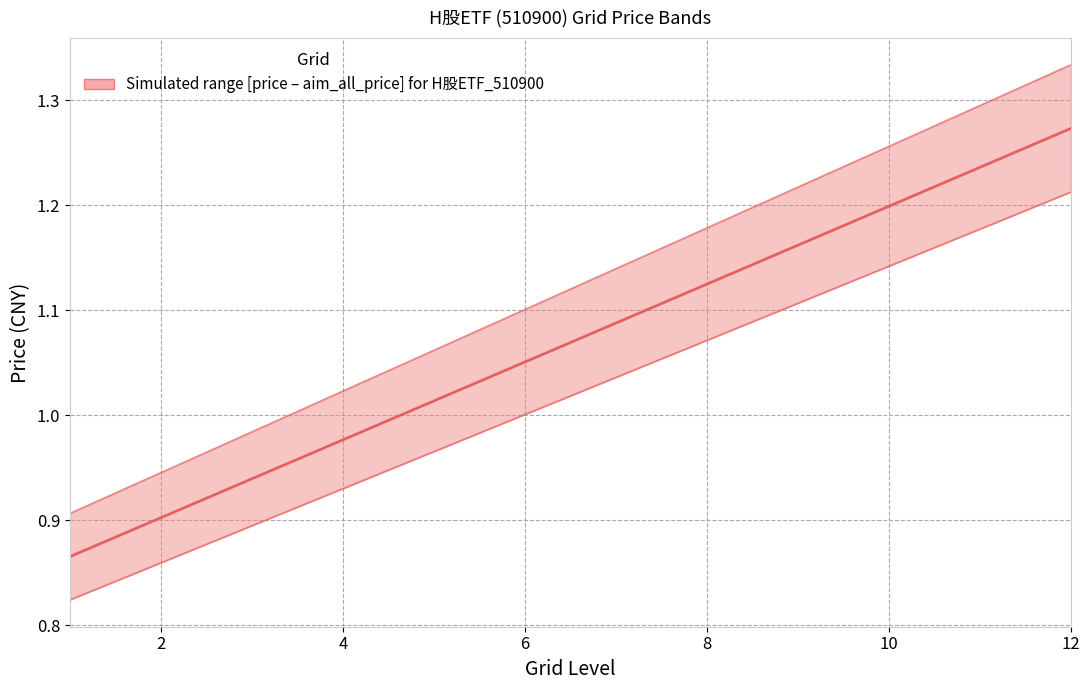

Does the chart display data point markers on the line(s)?

No